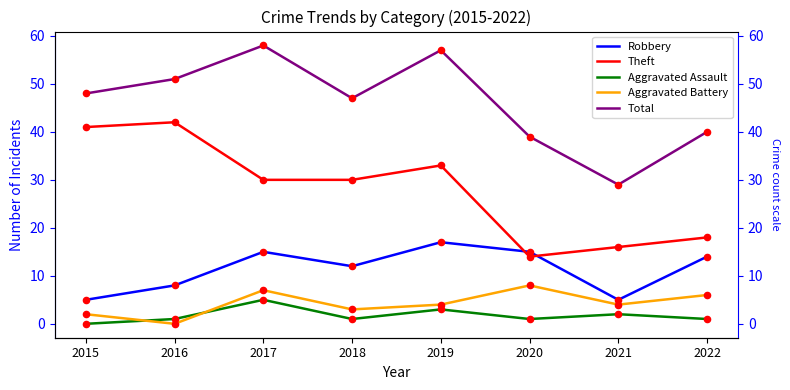

What are all the series names shown in the legend?

Robbery, Theft, Aggravated Assault, Aggravated Battery, Total